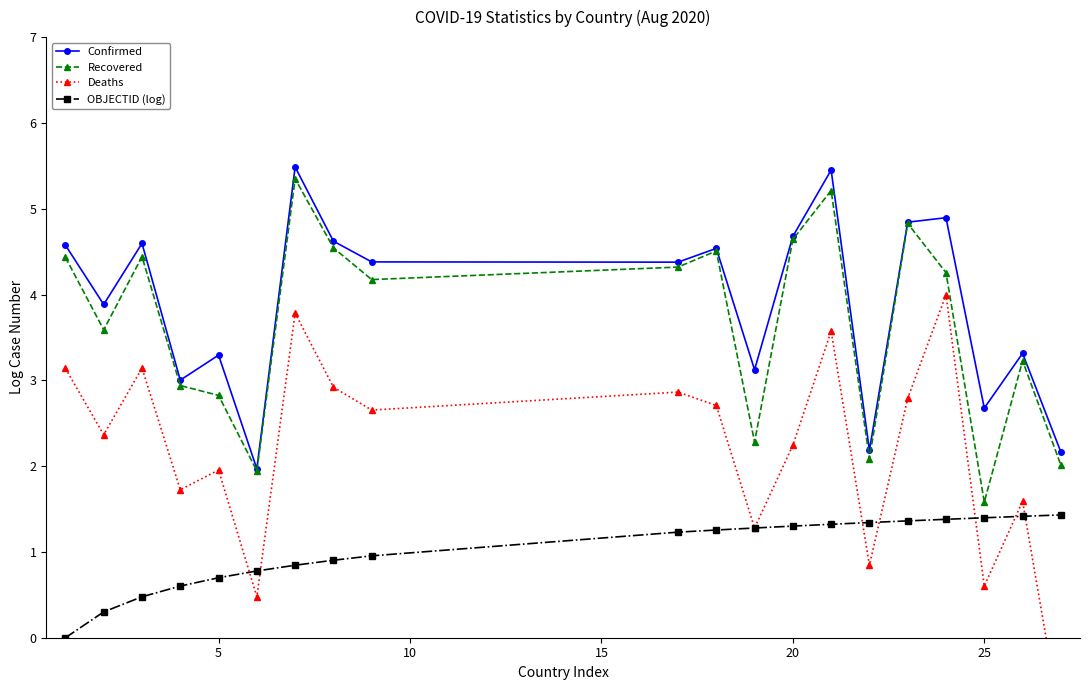

What is the smallest value displayed?

-1.0